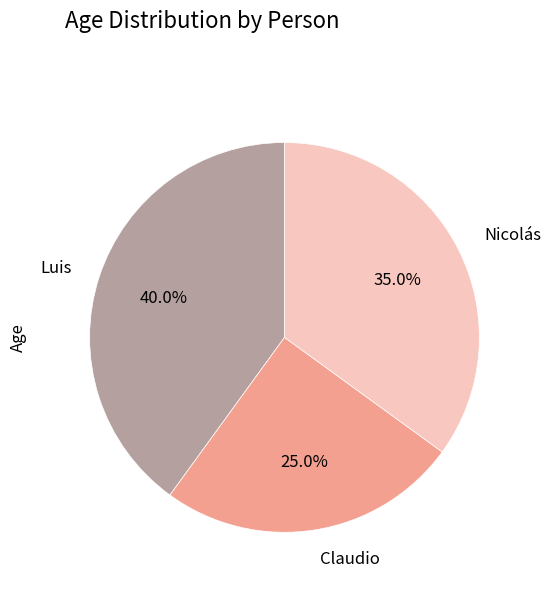

Which slice is the smallest?

Claudio